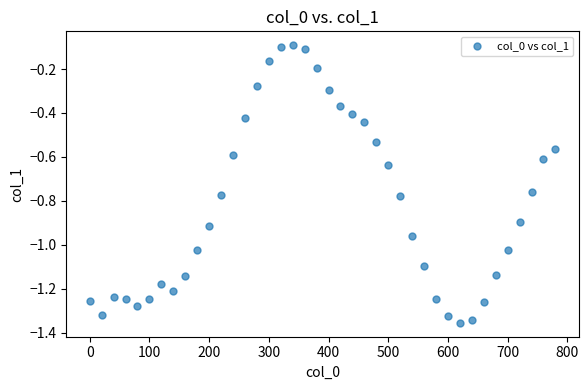

What is the range of Y values (max minus min)?

1.3